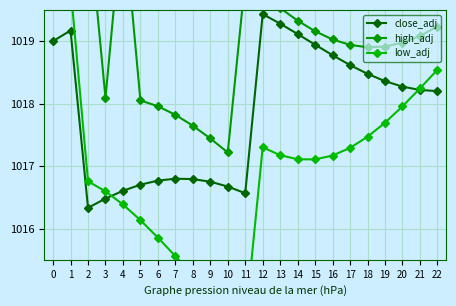

What is the maximum value for close_adj?

1019.4